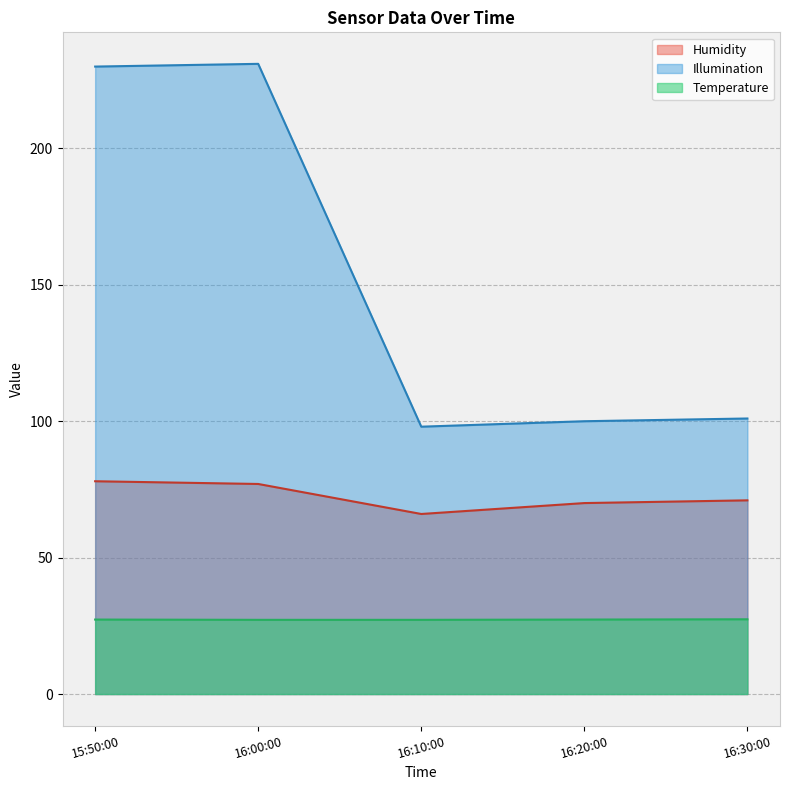

What is the maximum value for Temperature?

27.4